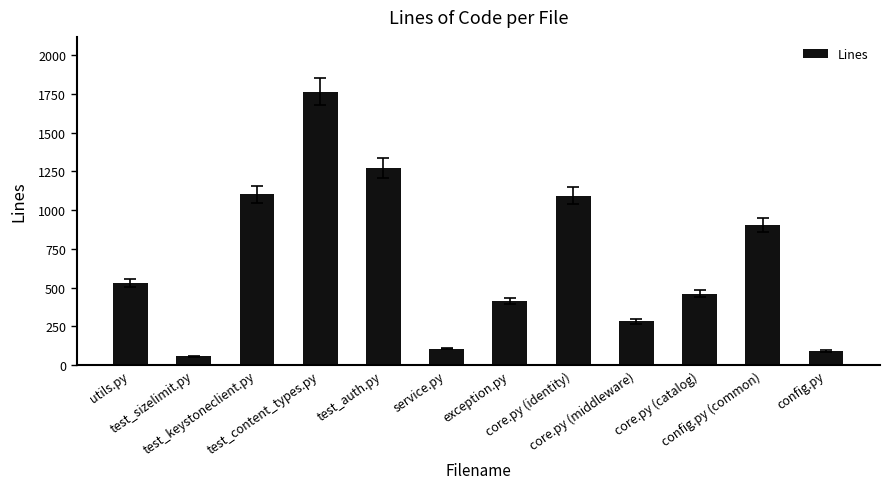

Count the number of categories in the chart.

12